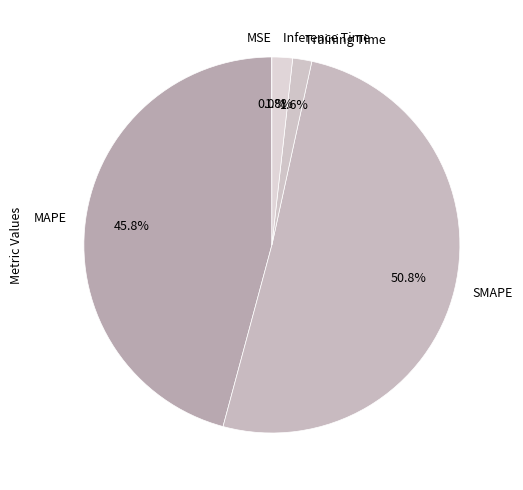

To the nearest percent, what portion does MAPE represent?

46%